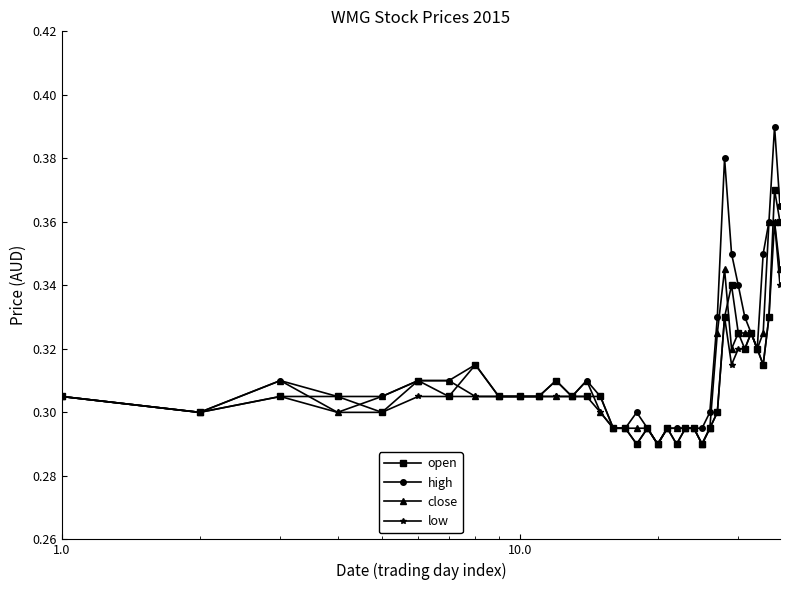

Which series has the widest spread of values?

high